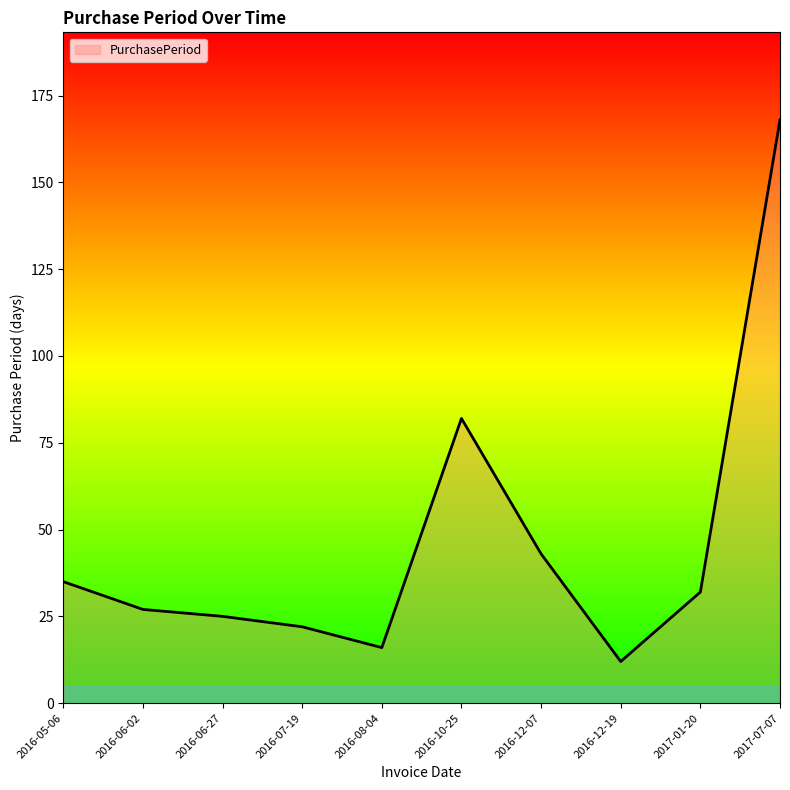

Reading left to right, list all the values displayed in this chart.

35	27	25	22	16	82	43	12	32	168